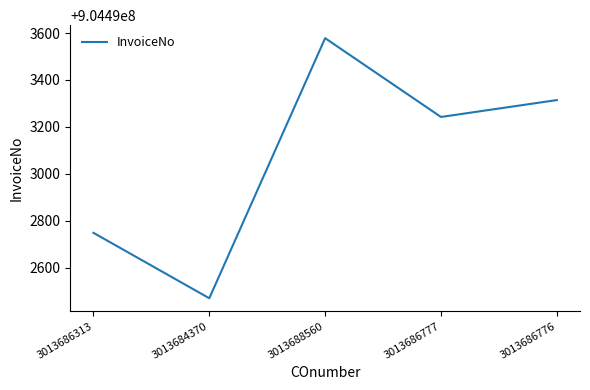

The value at 3013686777 is 1394802835. True or false?

False